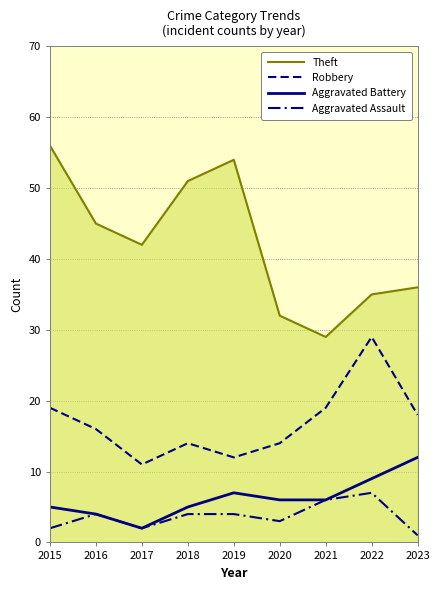

Does the chart display data point markers on the line(s)?

No